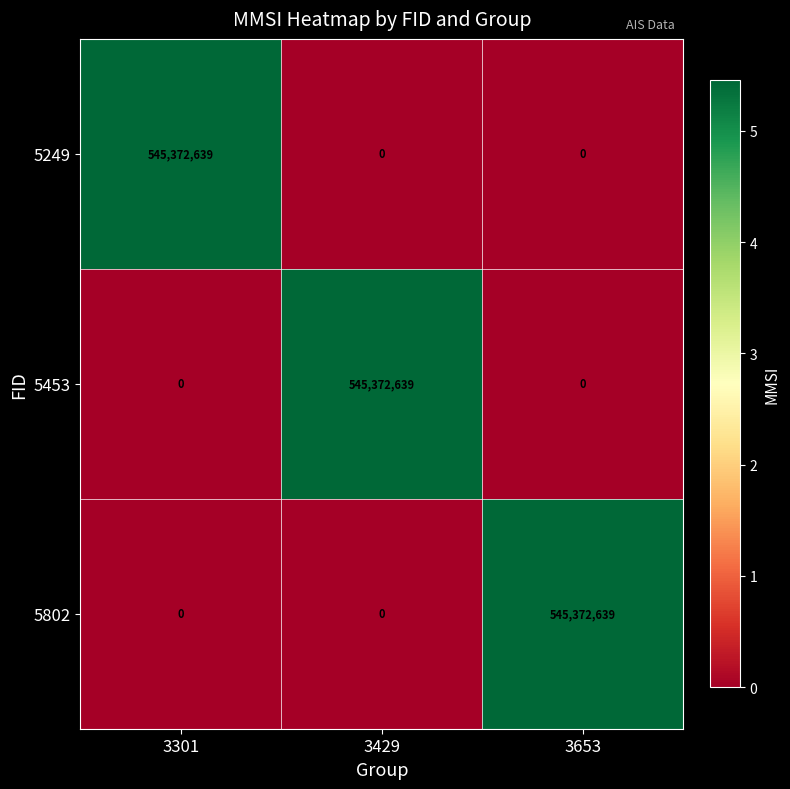

What is the difference between the highest and lowest values at 3653?

545372639